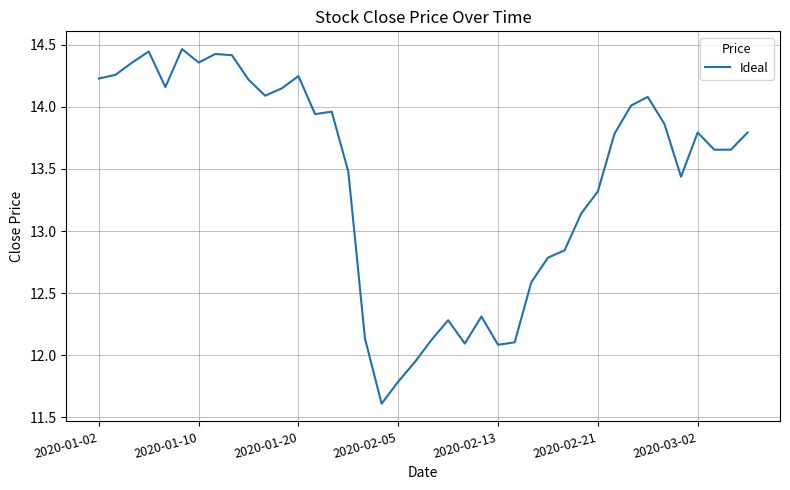

What is the minimum value shown in the chart?

11.6